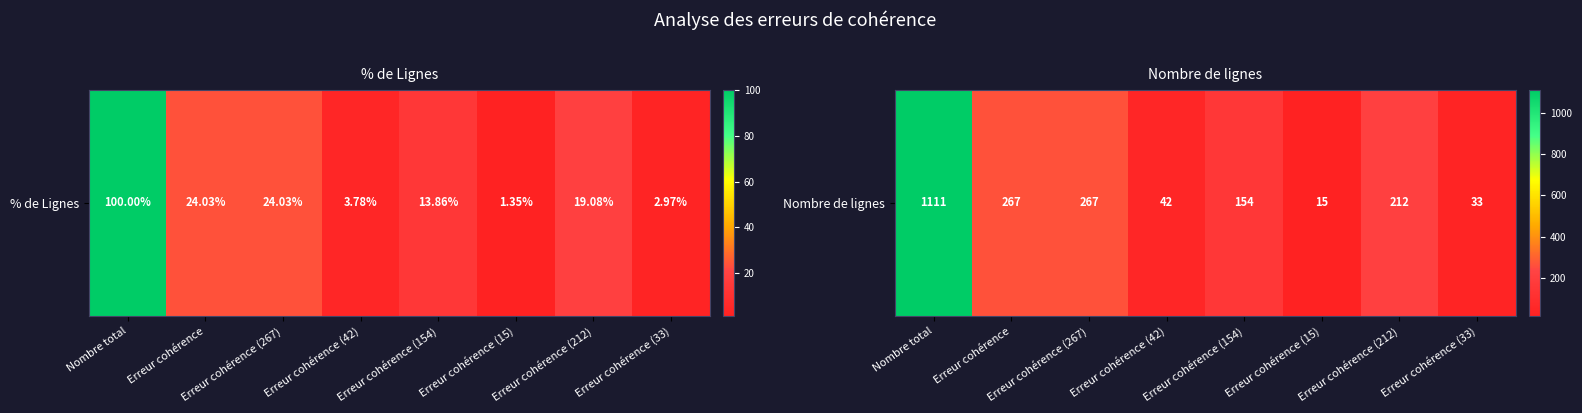

What is the greatest value displayed?

1111